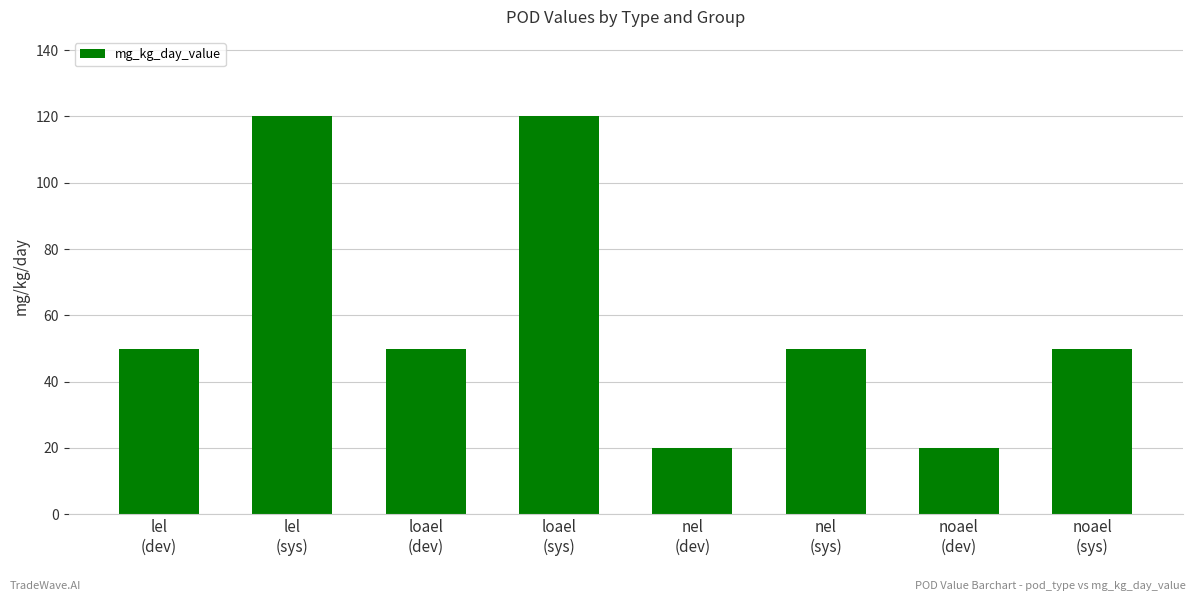

What is the ratio of the value at lel
(sys) to the value at nel
(sys)?

2.4